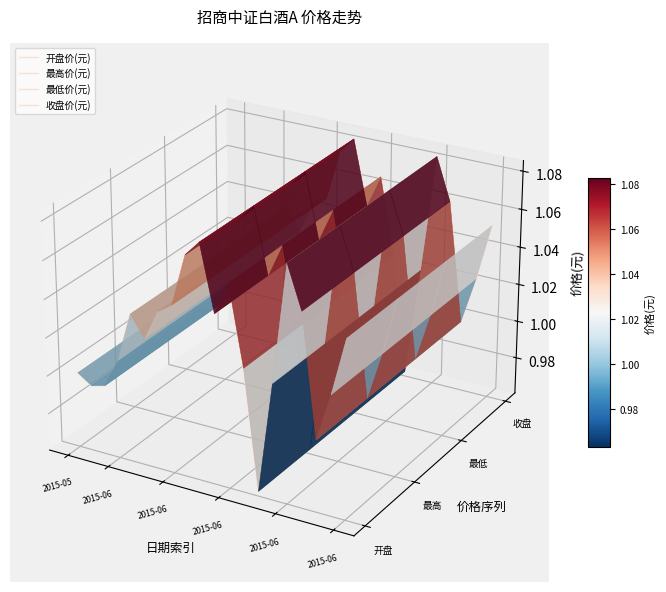

True or false: 最低价(元) and 收盘价(元) cross at least once.

False